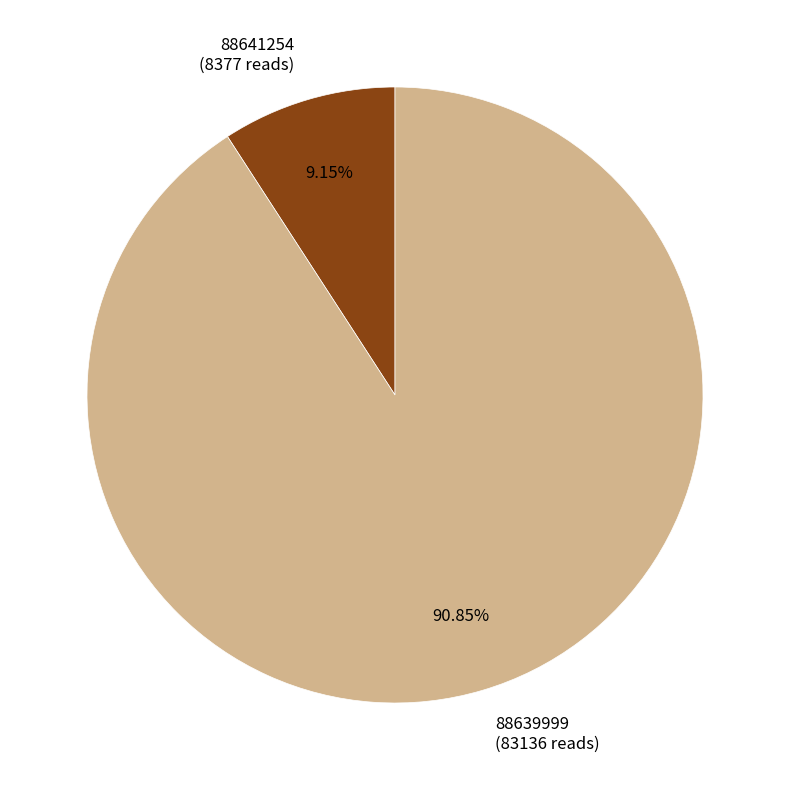

True or false: 88641254 accounts for 24% of the total.

False